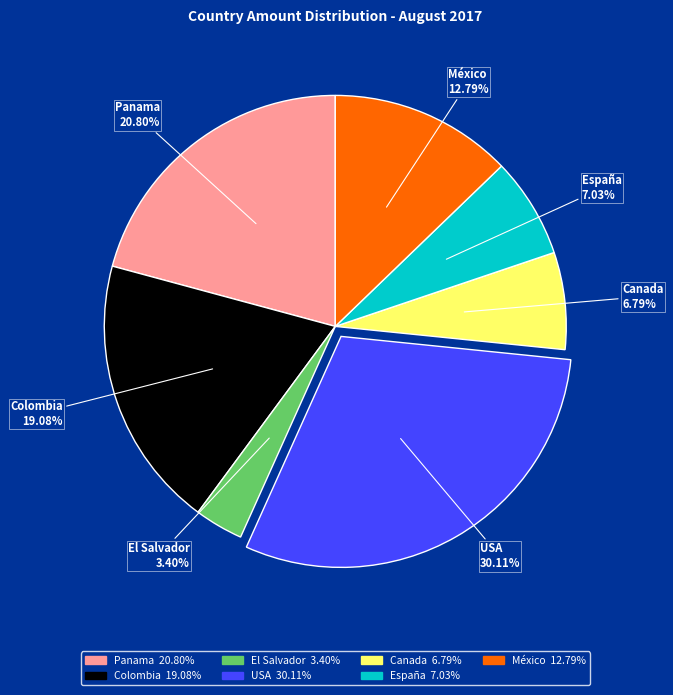

Which slice is the smallest?

El Salvador